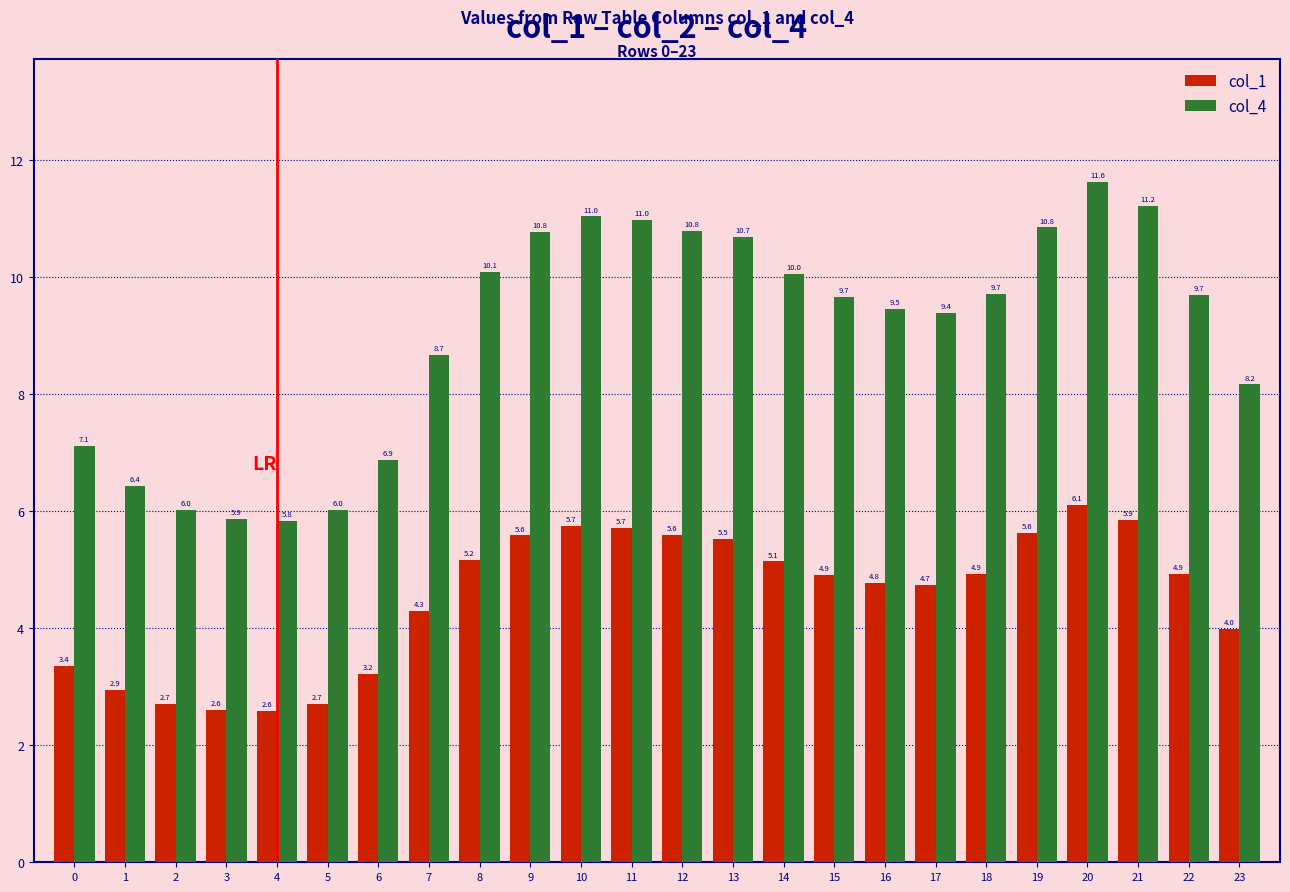

What is the value of the col_4 bar at the 2nd from the left?

6.4